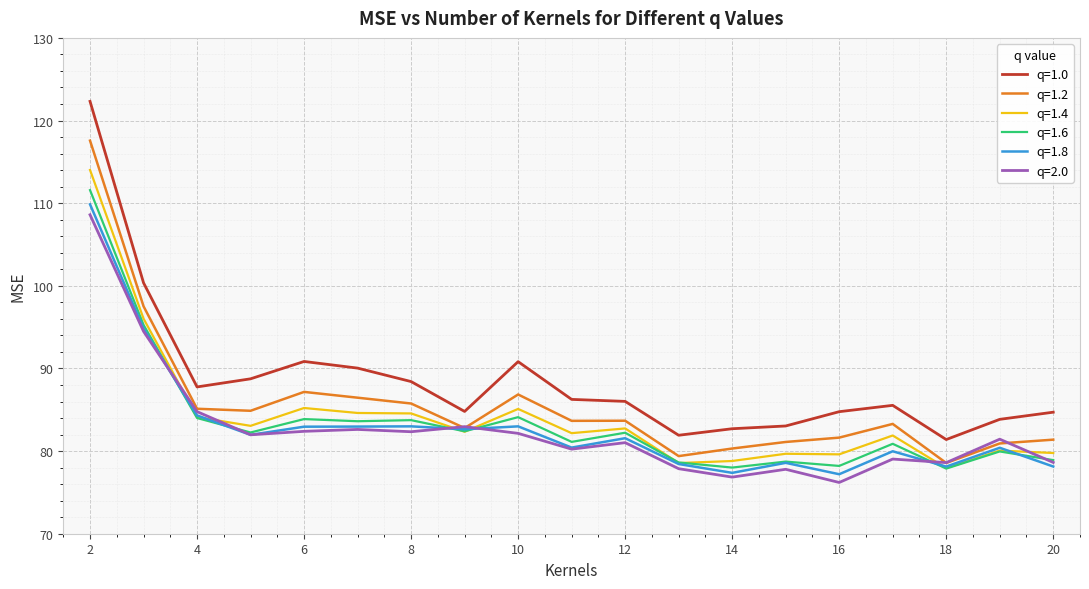

True or false: q=1.8 and q=1.0 cross at least once.

False